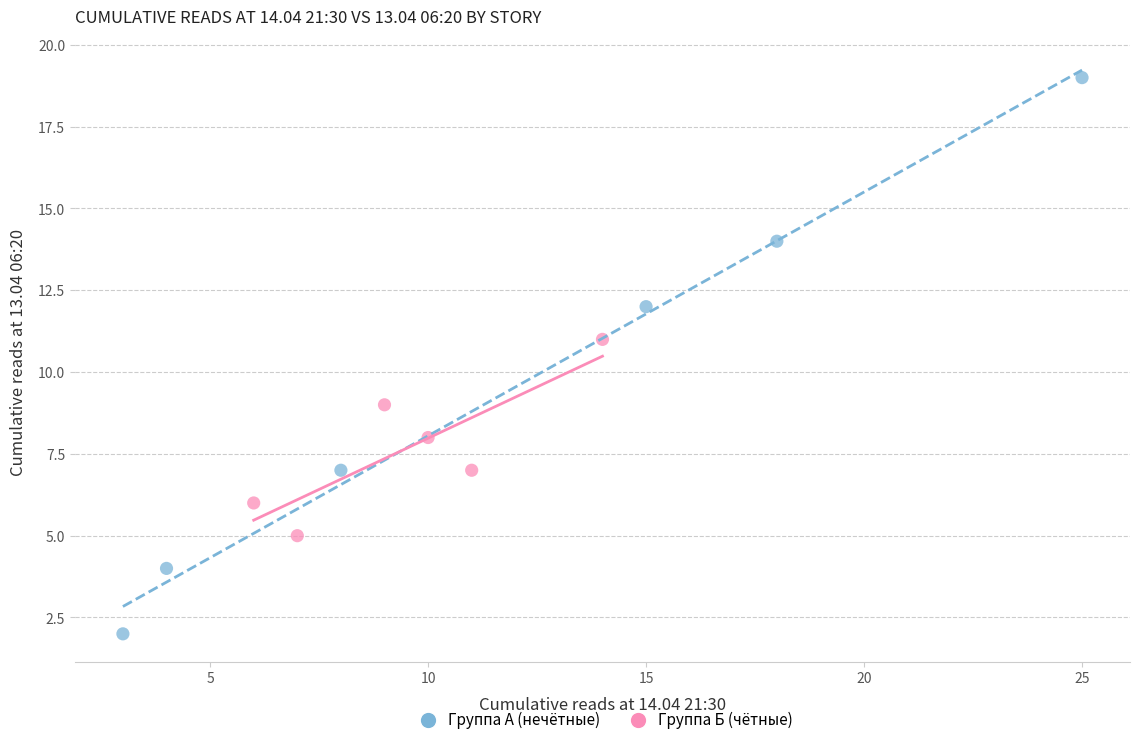

Which series has the largest Y range (max minus min)?

Группа А (нечётные)